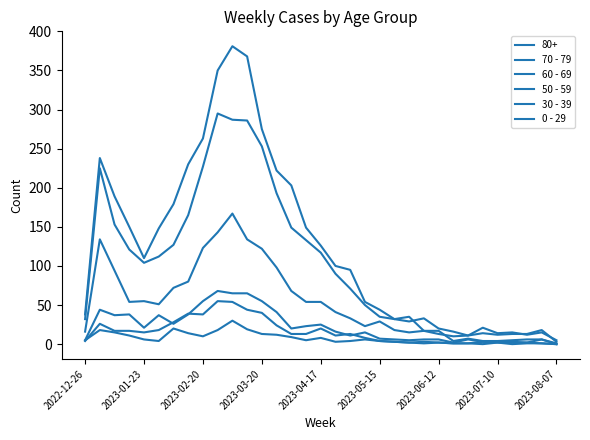

True or false: 30 - 39 and 70 - 79 cross at least once.

False